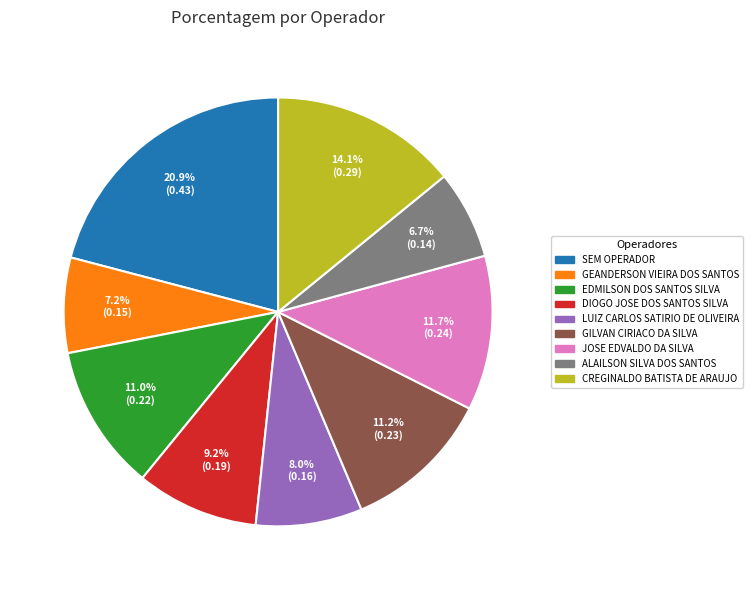

Is there a majority slice in this chart?

No